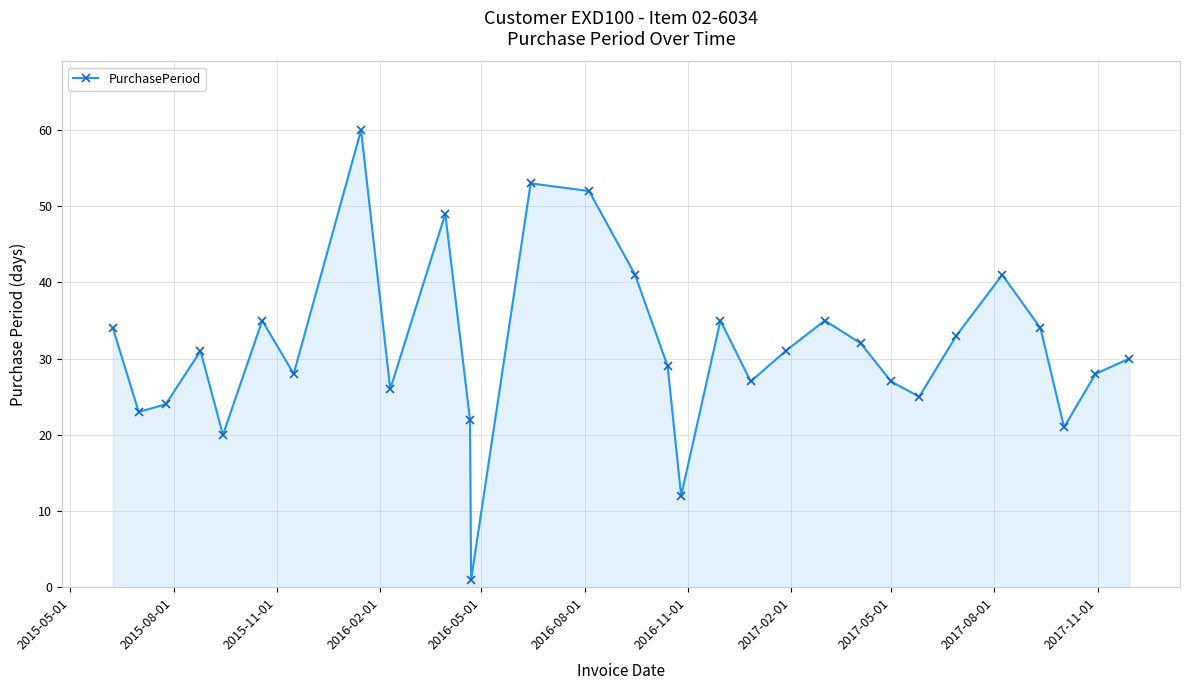

What is the difference between the maximum and minimum values?

59